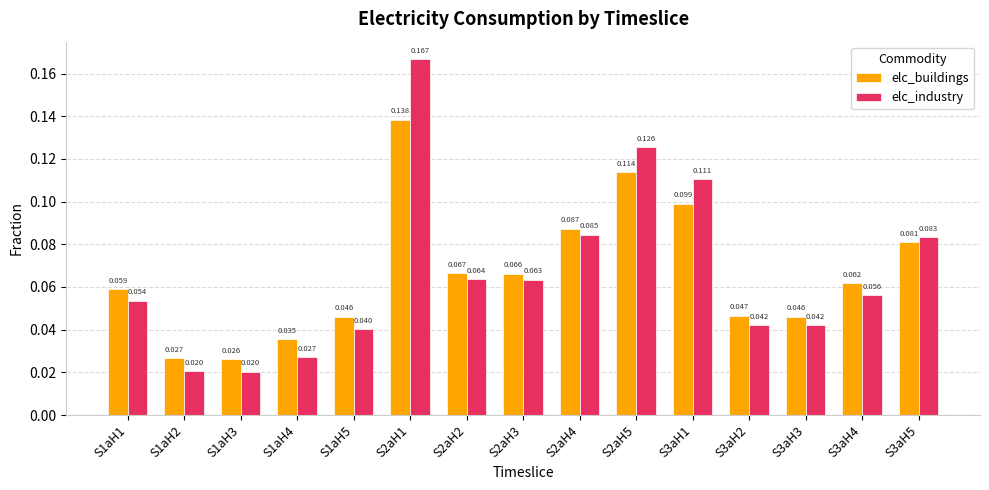

Is the value of elc_industry at S1aH2 greater than the value of elc_buildings at S2aH3?

No